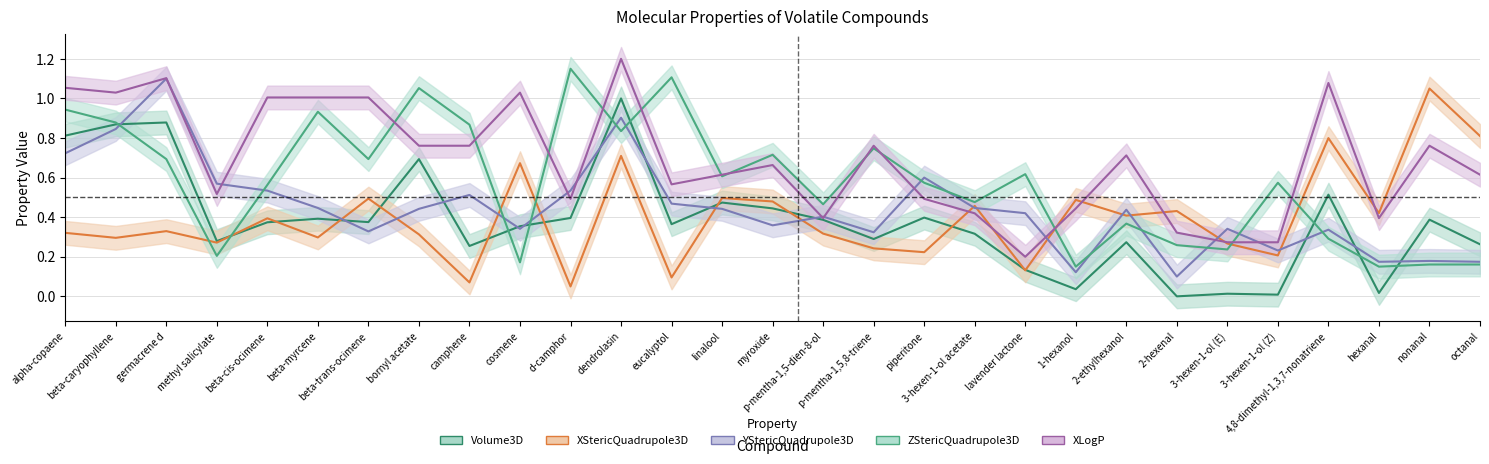

What is the label of the 26th point from the left?

4,8-dimethyl-1,3,7-nonatriene